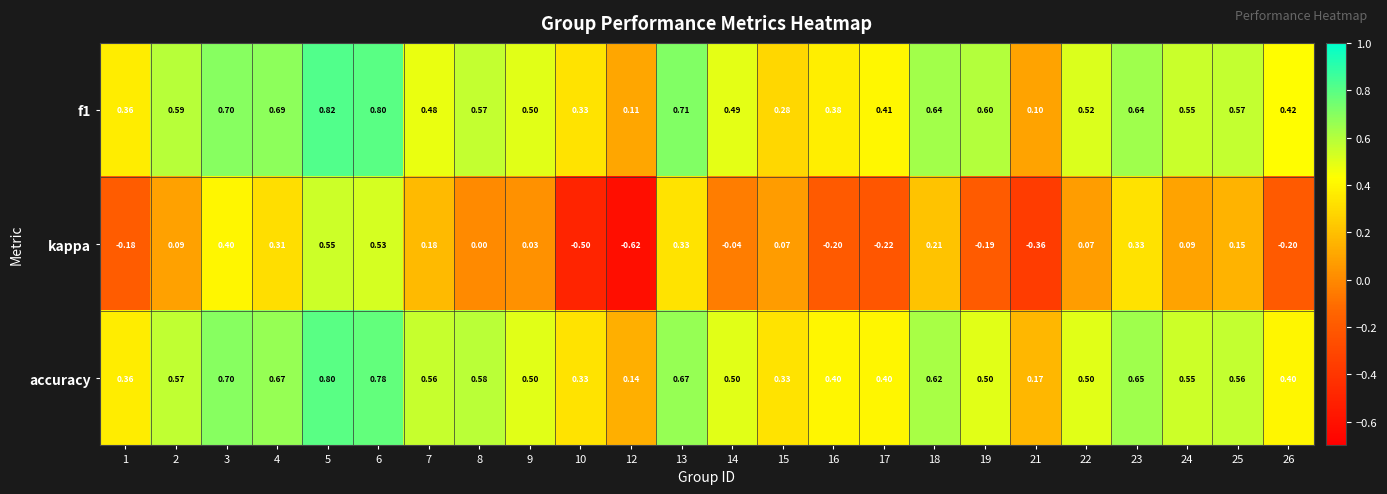

Which series has the widest spread of values?

kappa